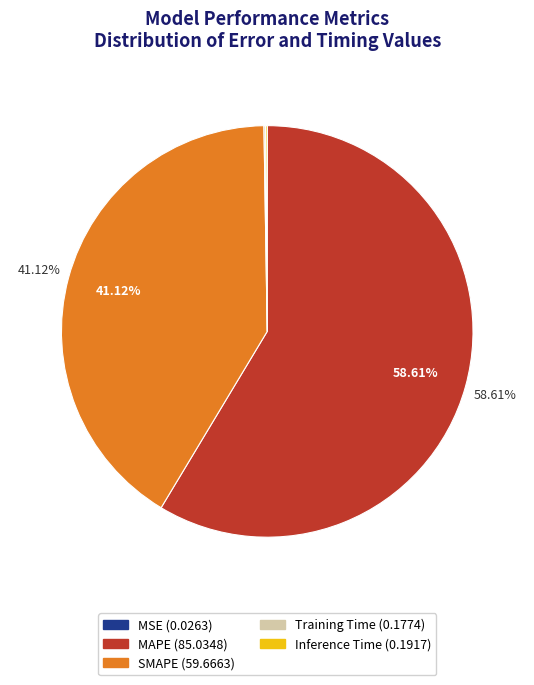

Which slice is the largest?

MAPE